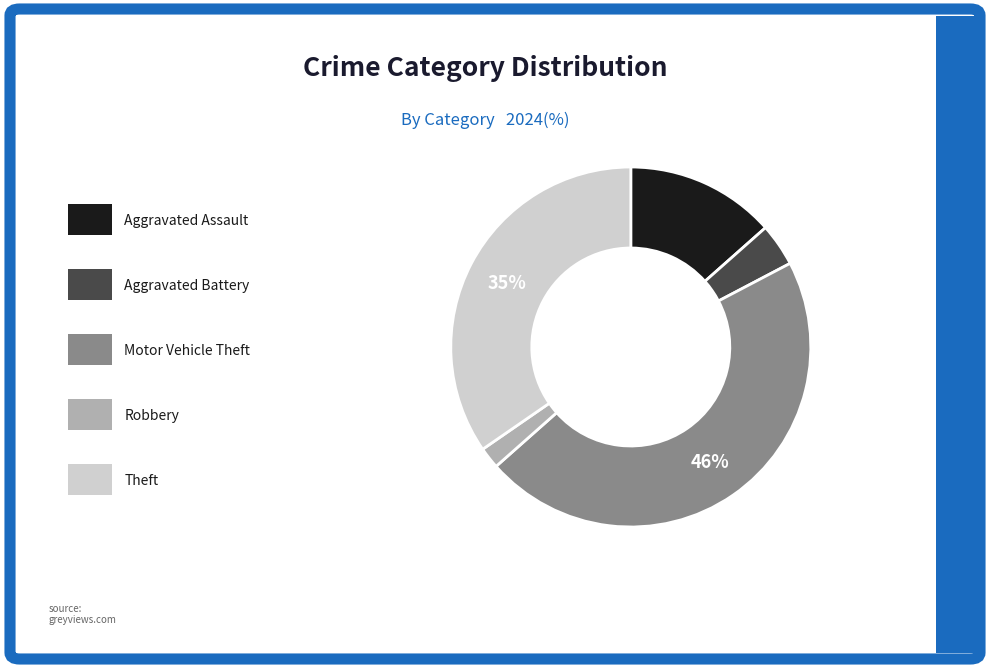

Does any single category account for the majority?

No